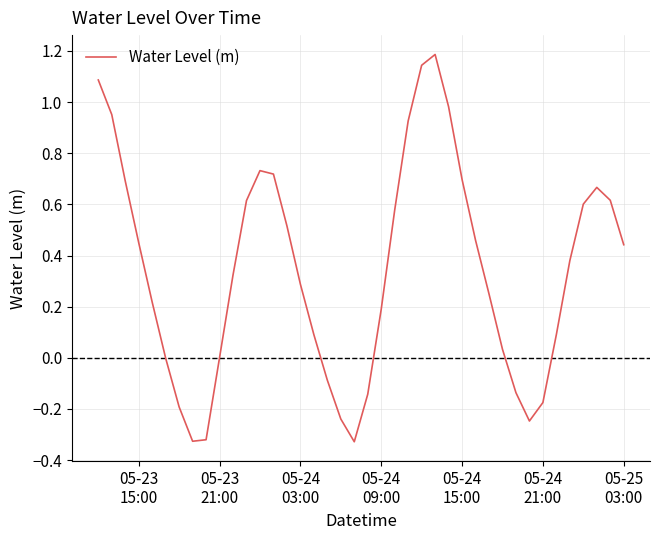

How many lines are shown in the chart?

1